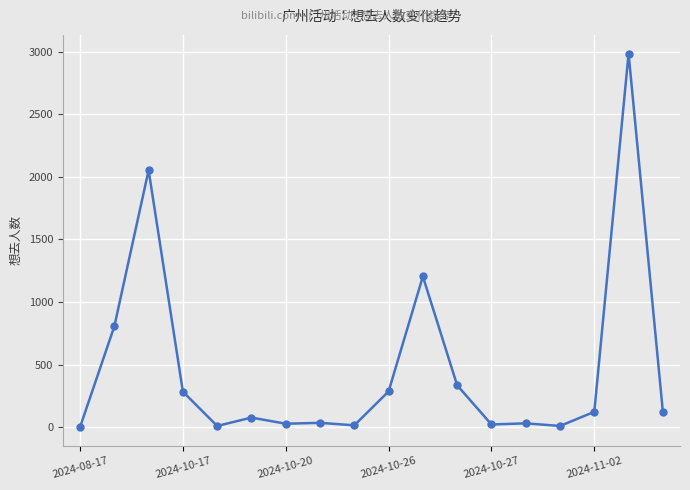

How many values are below 122?

9